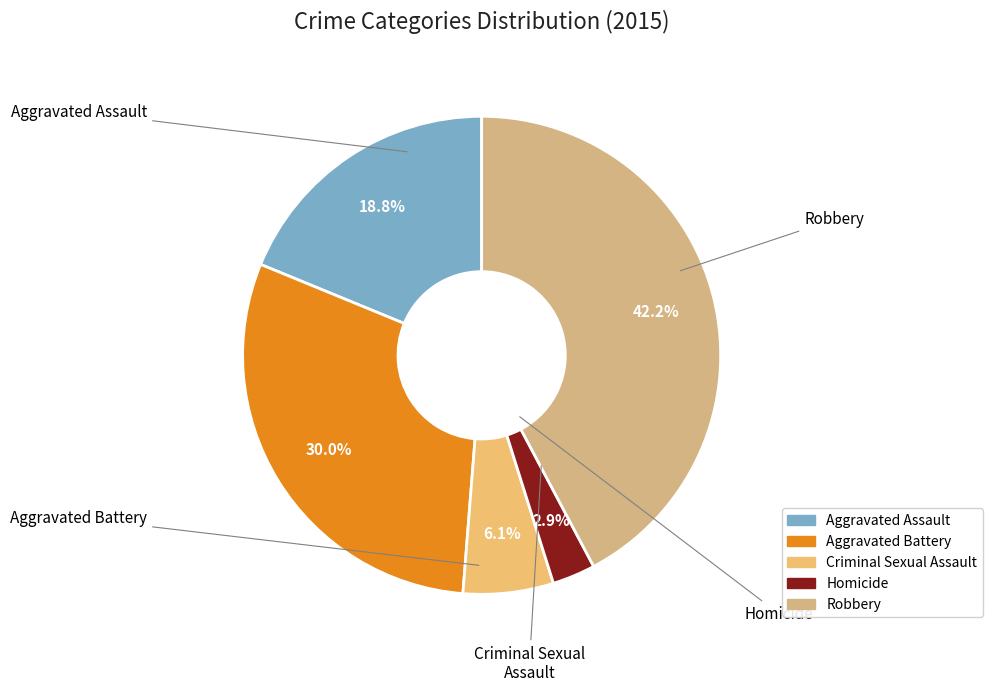

What percentage is the Aggravated Battery slice, to the nearest percent?

30%